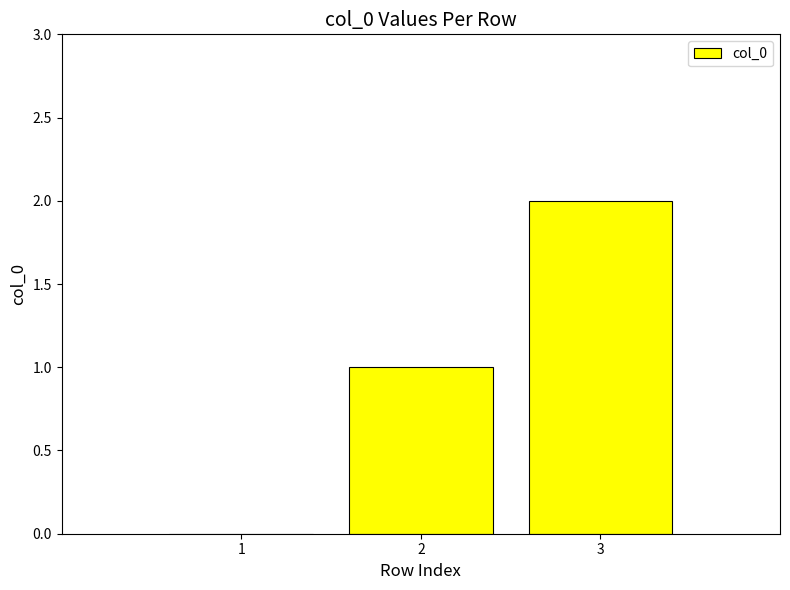

What is the change in value from 1 to 3?

+2